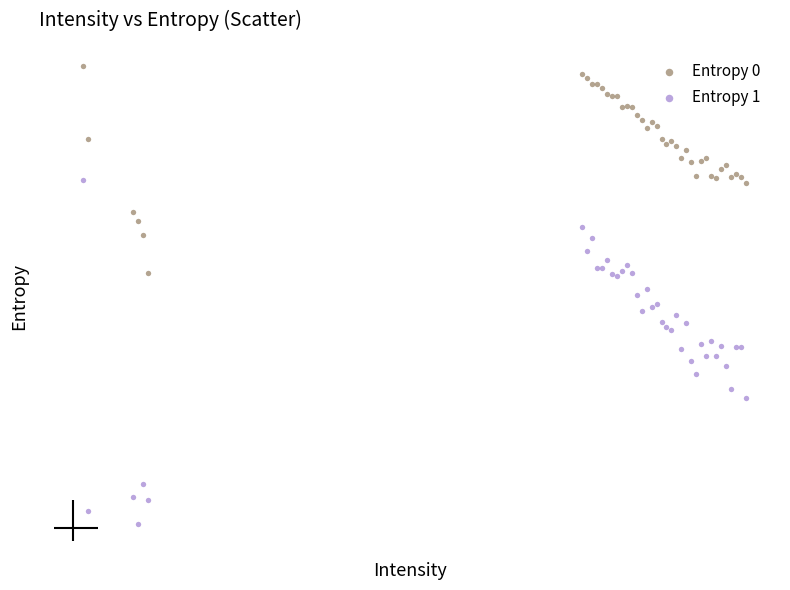

Which series reaches the minimum Y coordinate?

Entropy 1